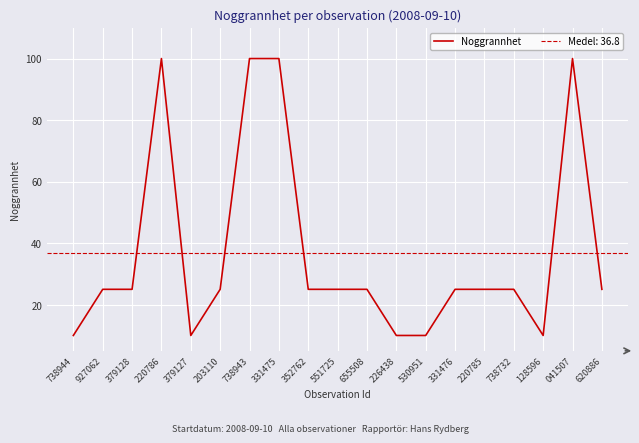

What is the maximum value shown in the chart?

100